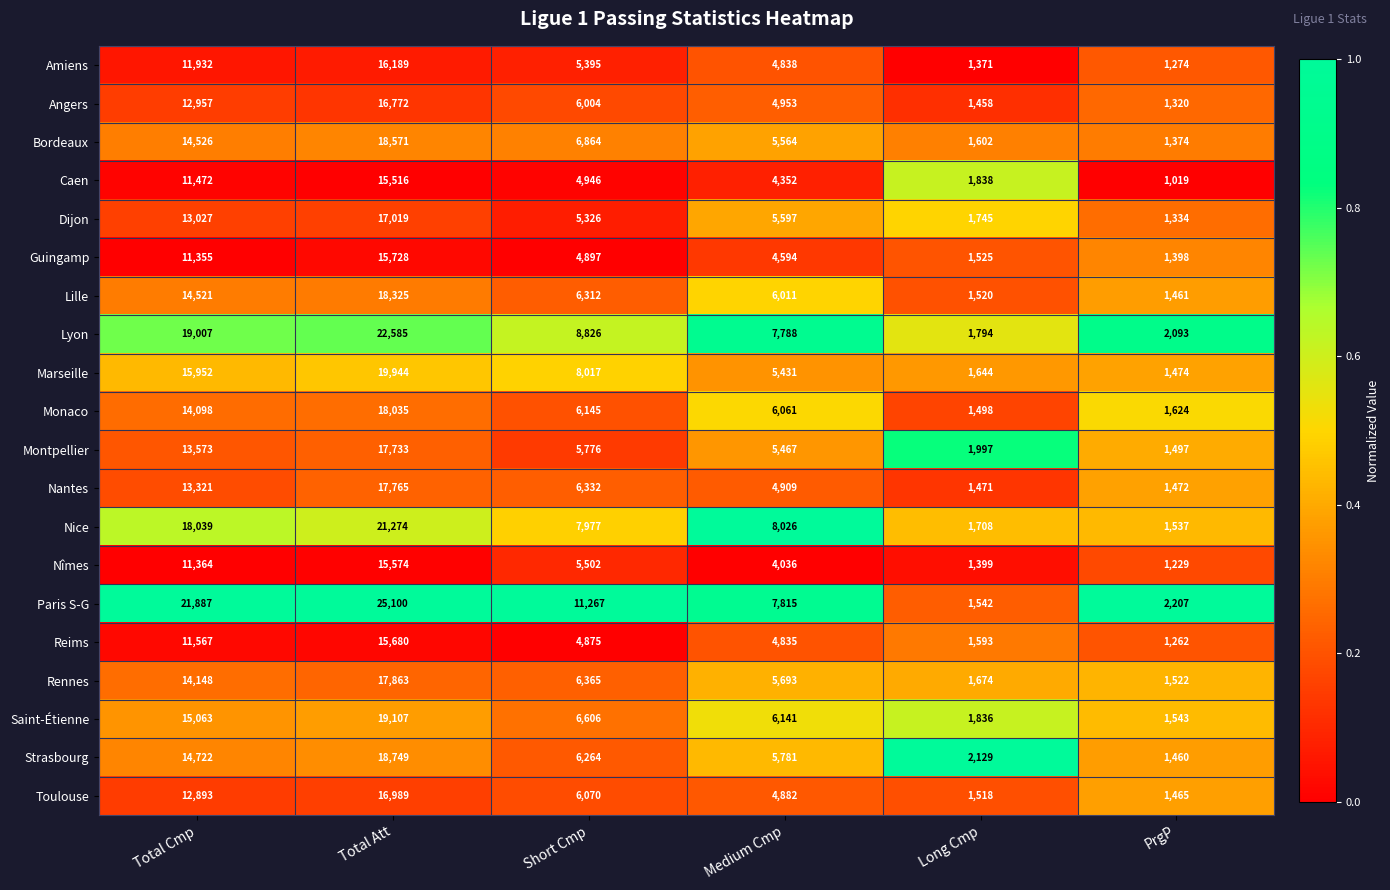

The value of Paris S-G at Total Cmp is 32186. True or false?

False